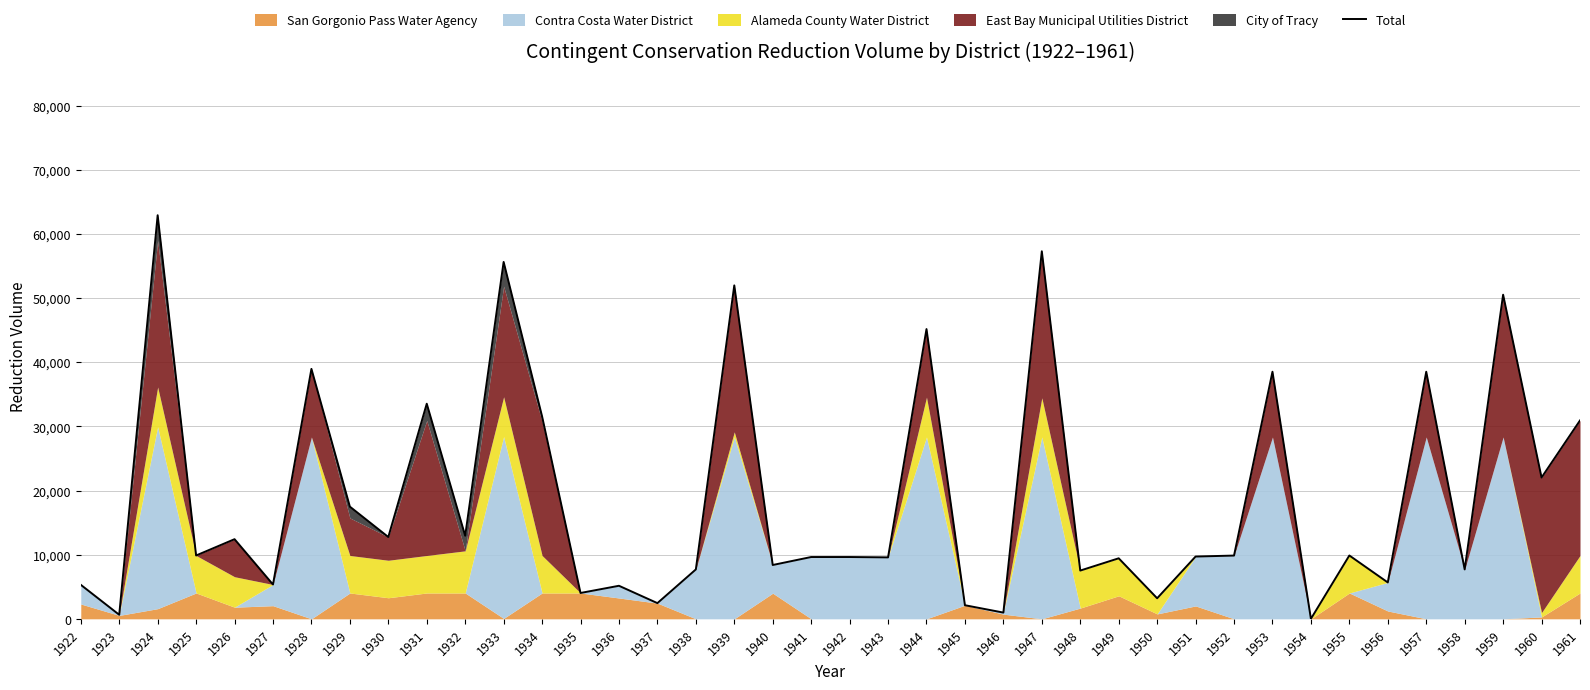

True or false: the data has more than 1 interior local peaks.

True